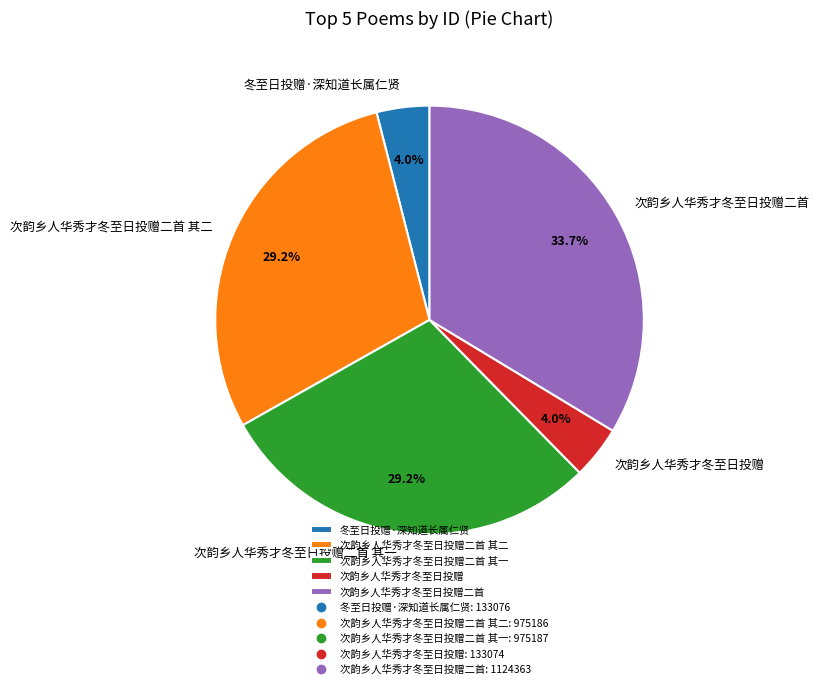

How many segments does this pie chart have?

5